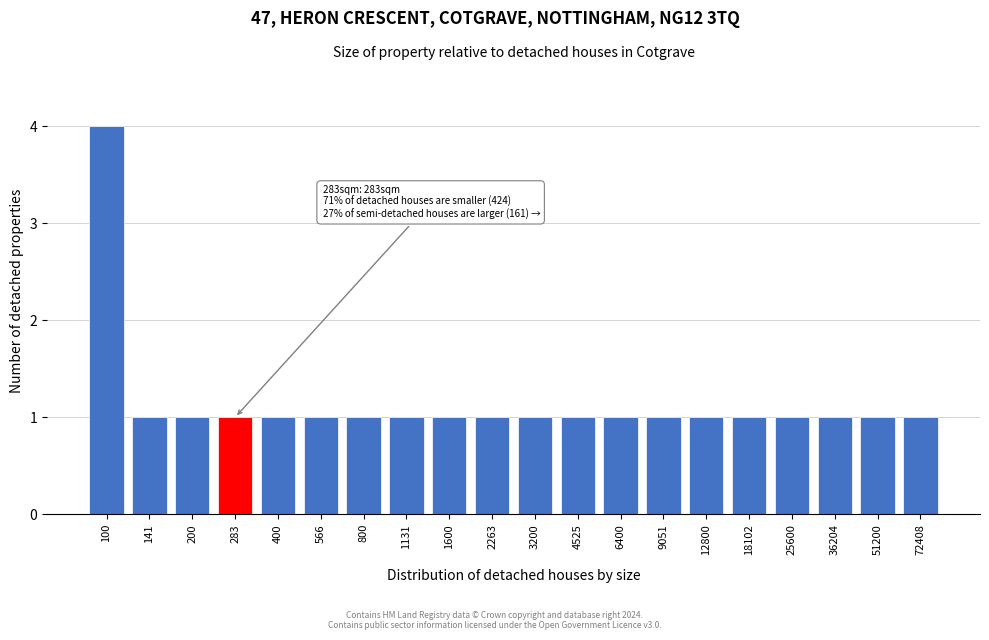

Reading right to left, transcribe all the data shown in this chart.

72408=1	51200=1	36204=1	25600=1	18102=1	12800=1	9051=1	6400=1	4525=1	3200=1	2263=1	1600=1	1131=1	800=1	566=1	400=1	283=1	200=1	141=1	100=4